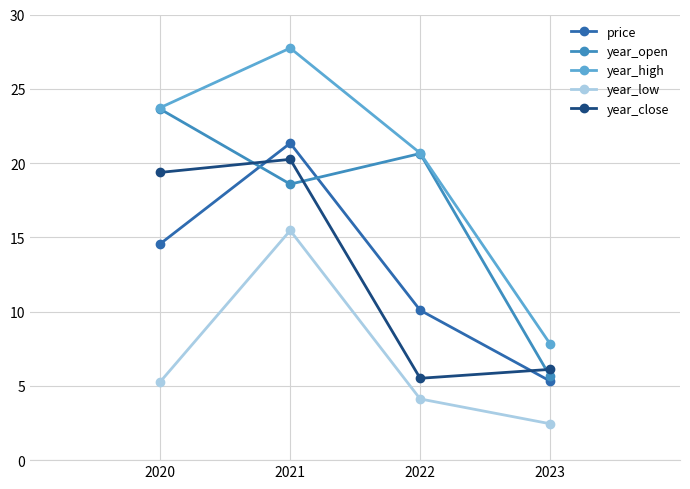

Rank the categories by price value from lowest to highest.

2023, 2022, 2020, 2021